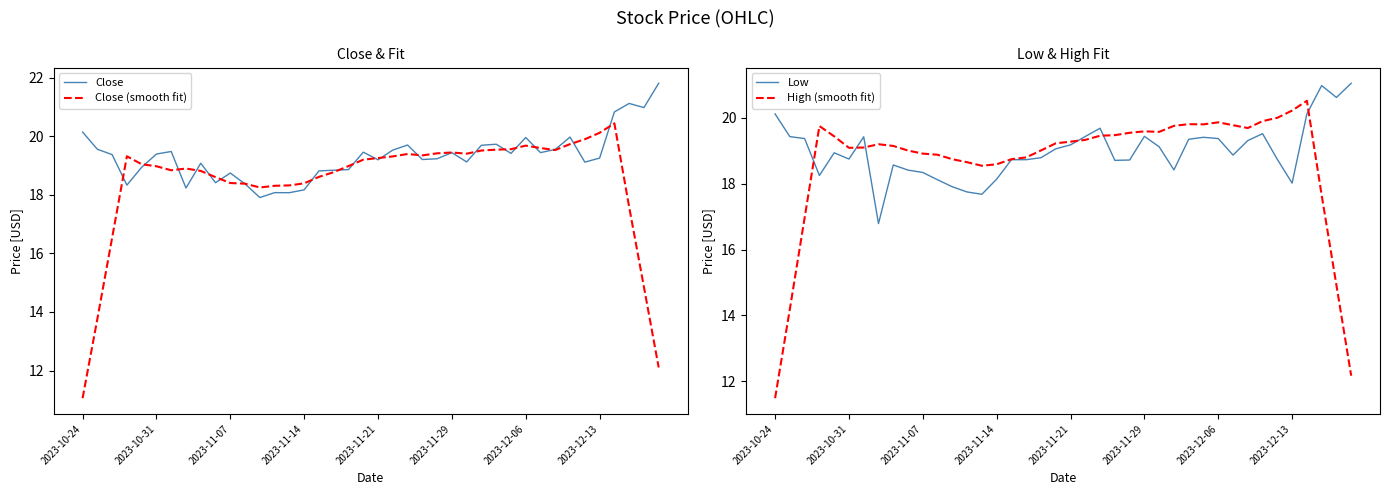

What is the maximum value for Close (smooth fit)?

20.4